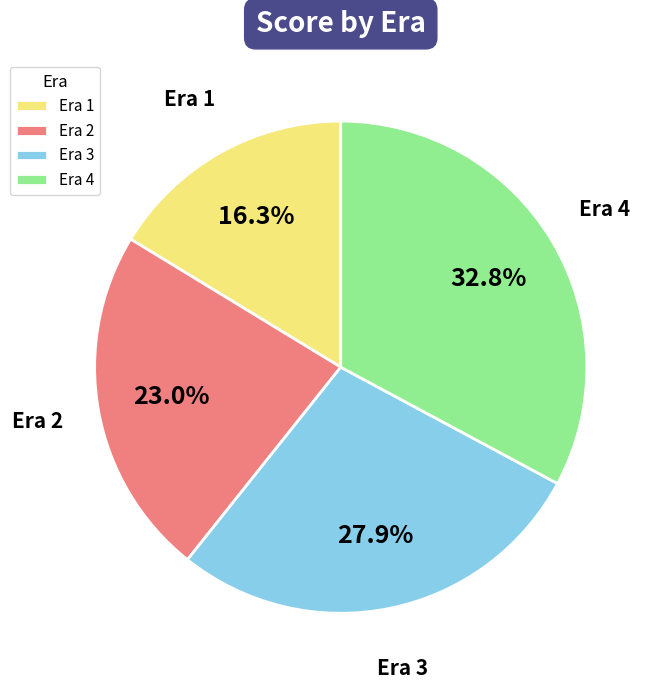

True or false: Era 4 accounts for 33% of the total.

True